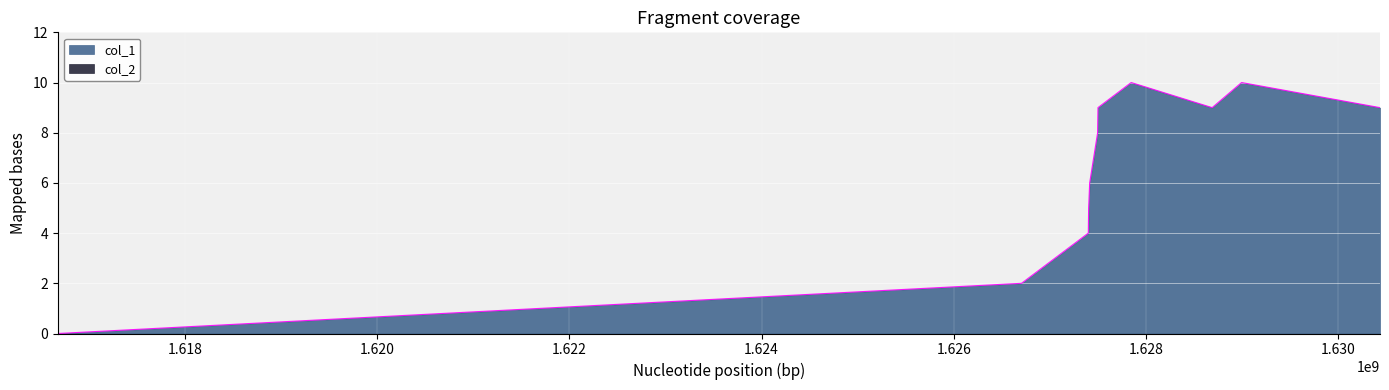

What is the sum of all values?

72